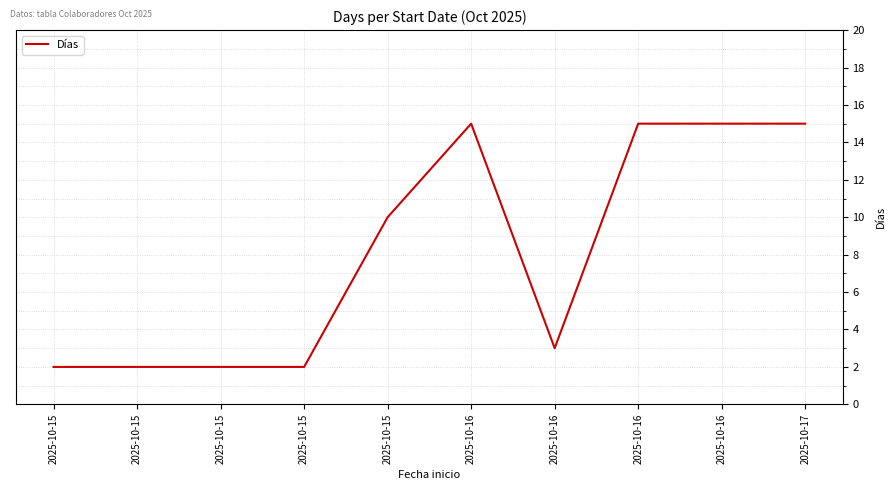

At which category does the data reach its first local valley?

2025-10-16